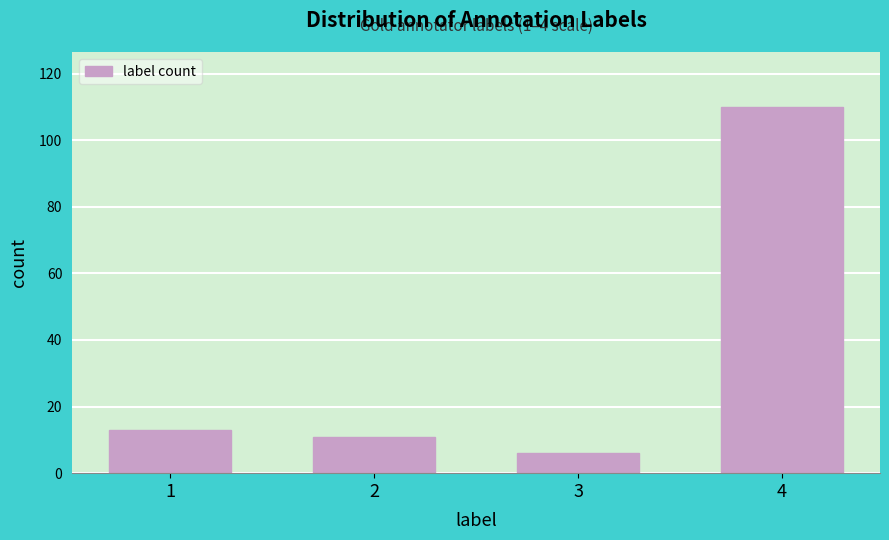

Reading left to right, extract all data points from this chart.

1=13	2=11	3=6	4=110